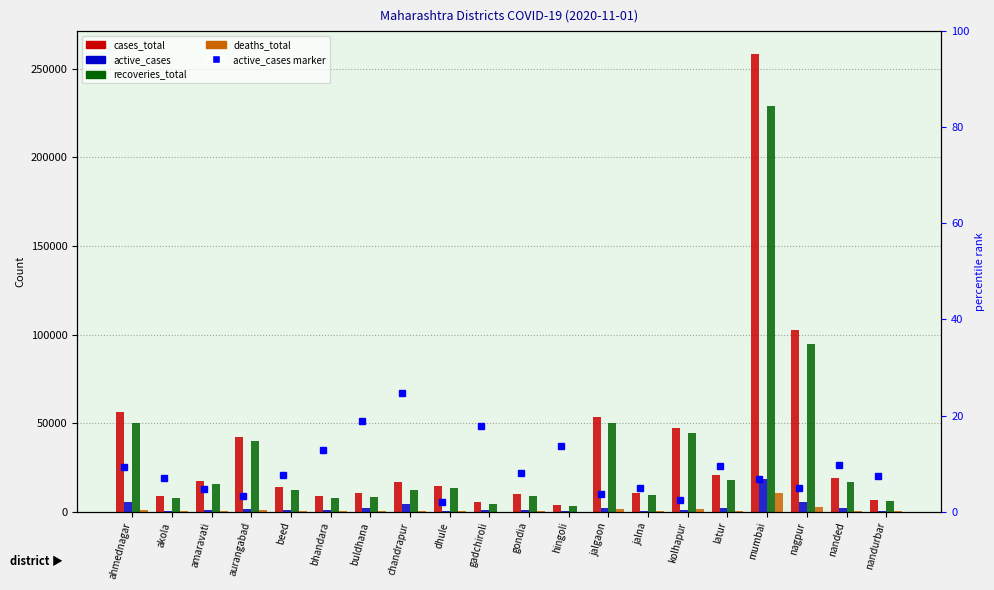

At how many categories does at least one series exceed 125763?

1